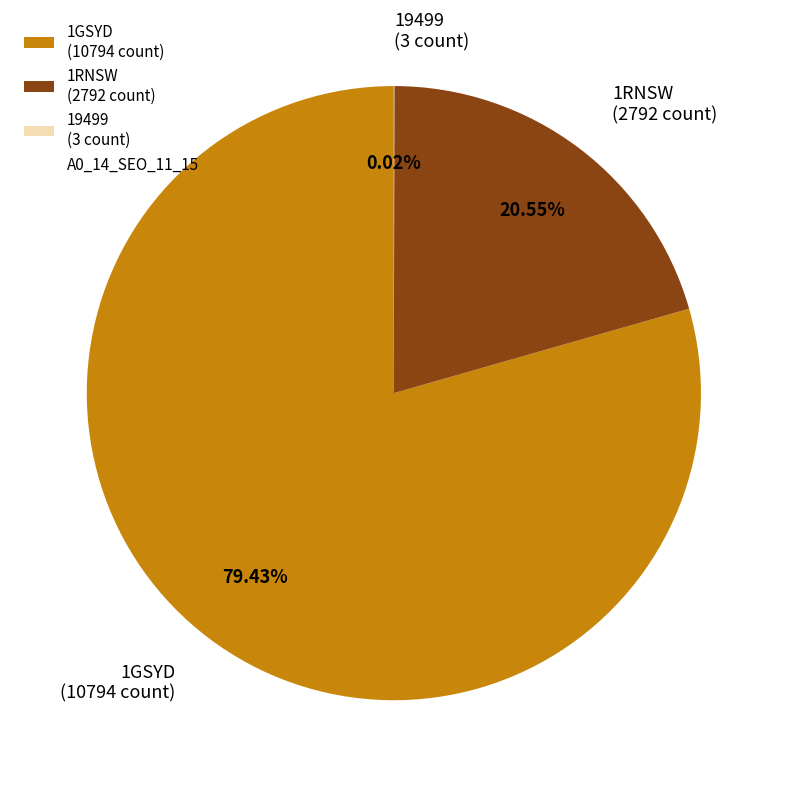

Does any single category account for the majority?

Yes